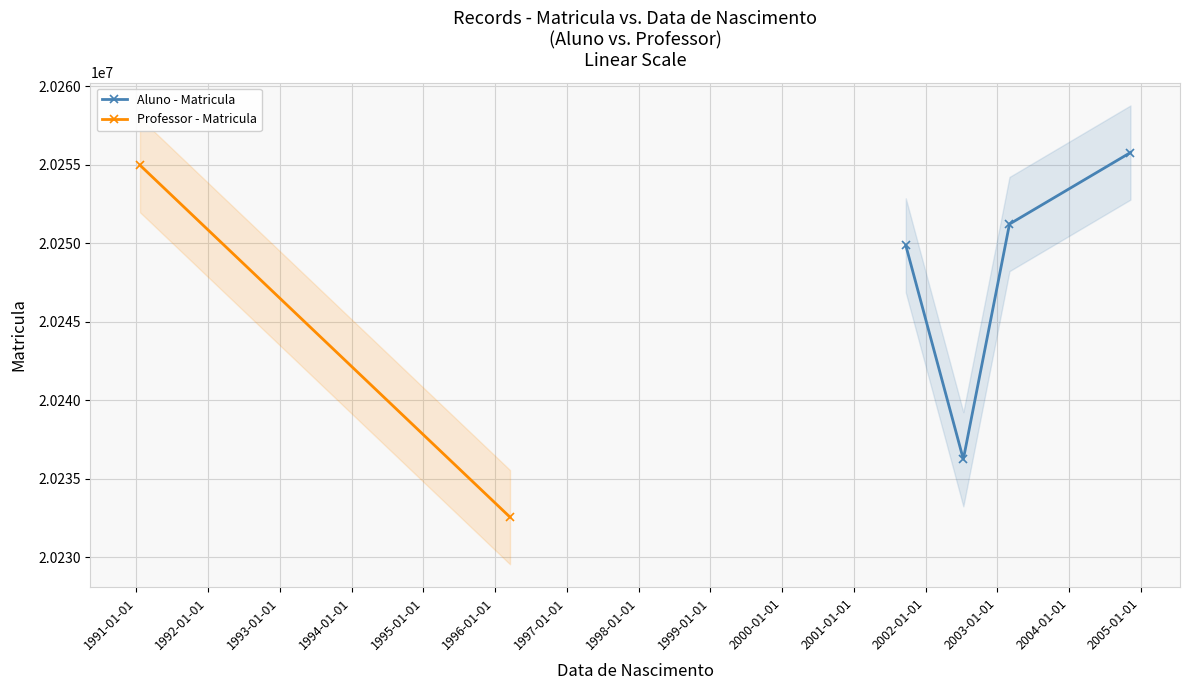

How many data points are above 20249876?

3